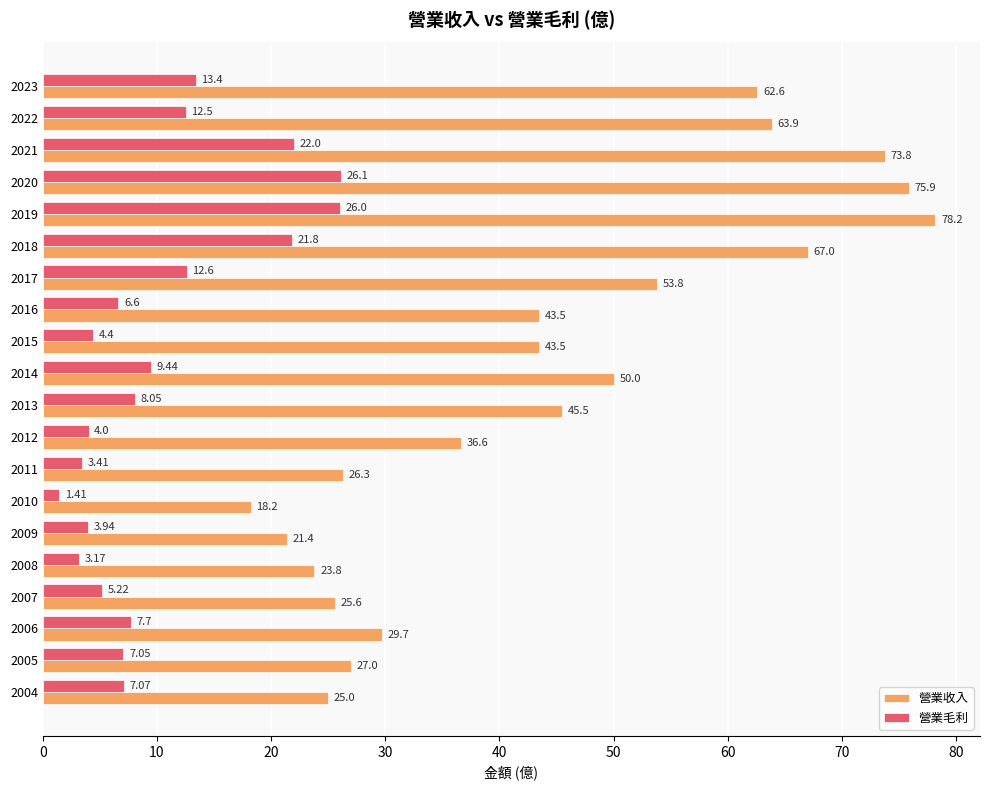

What is the difference between the second highest and minimum values in the 營業毛利 series?

24.6